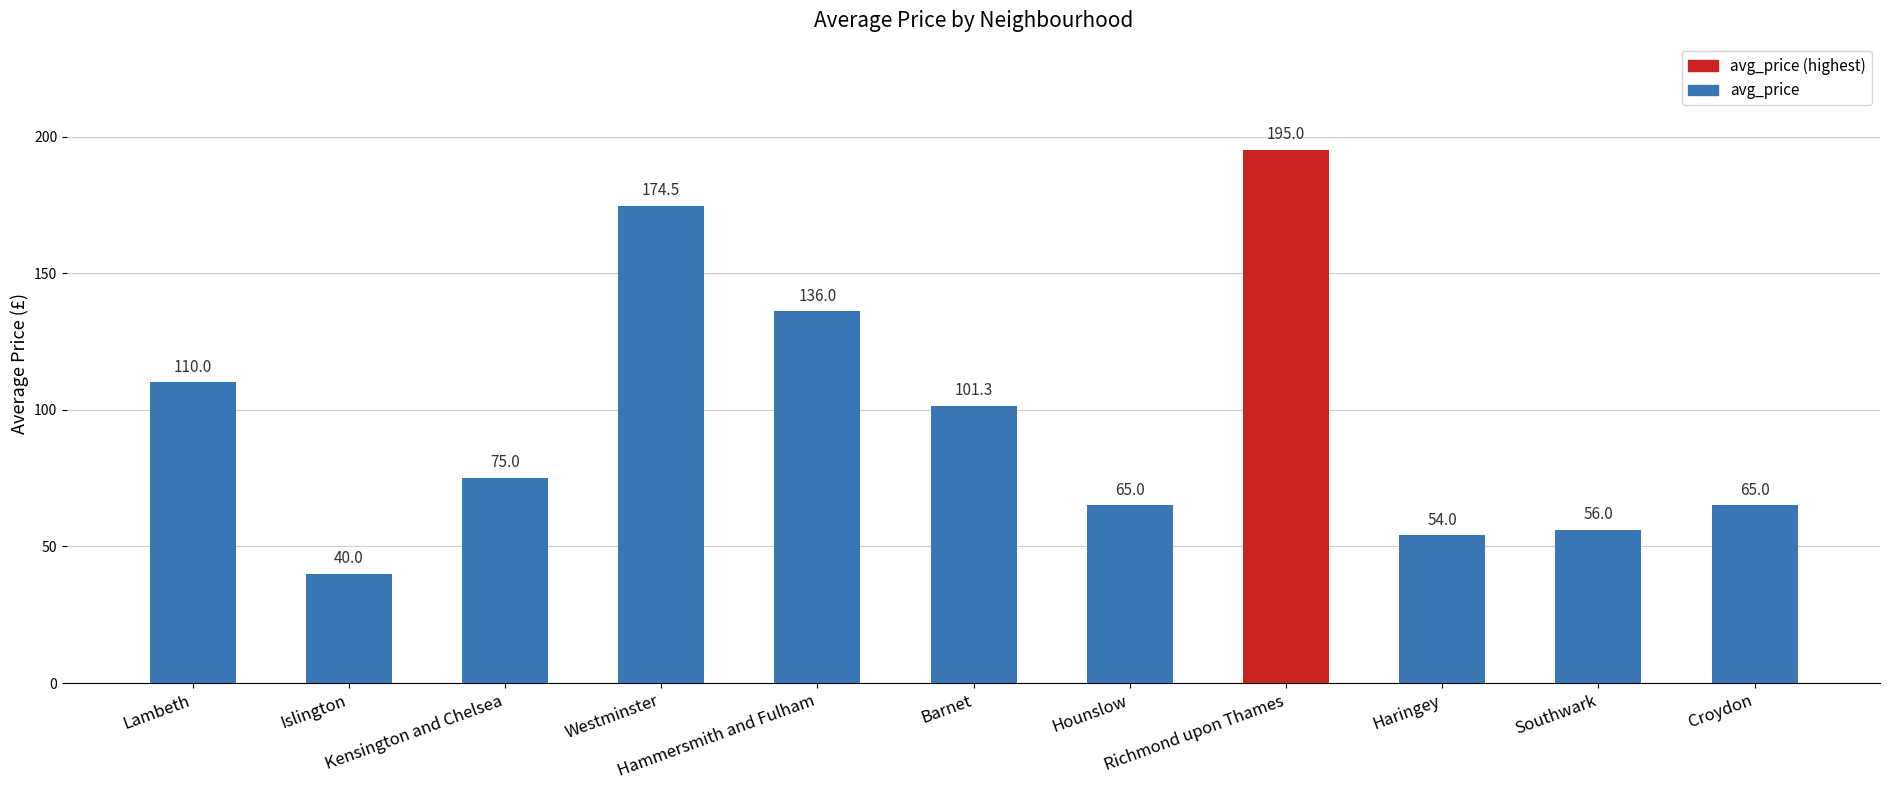

What is the sum of all values?

1071.8